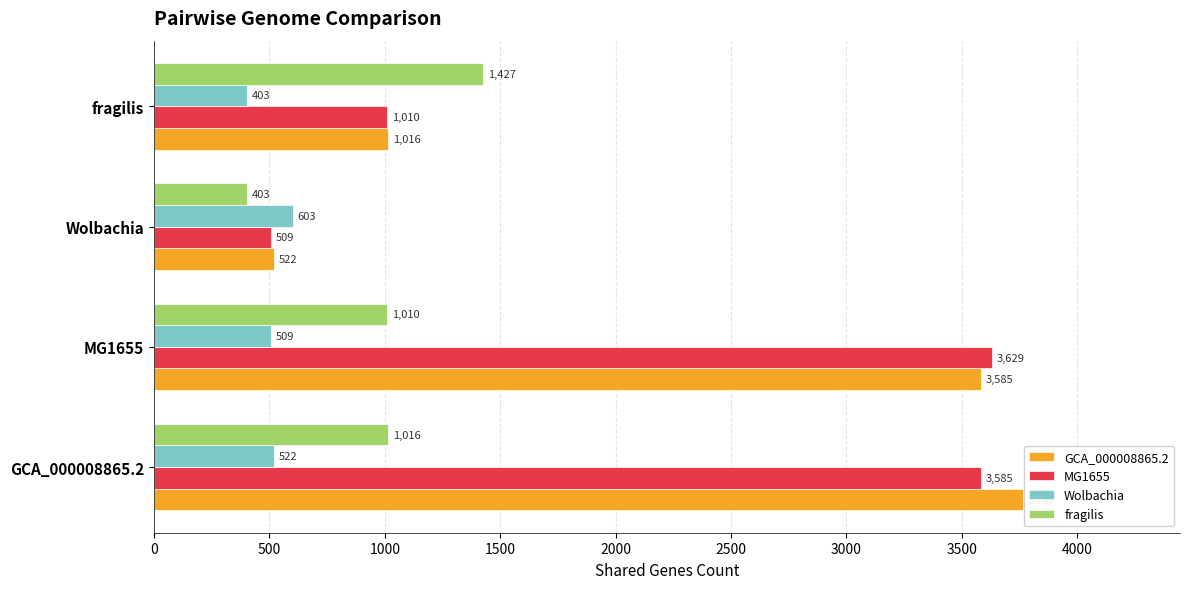

Where is MG1655 nearest to the value 2069?

fragilis